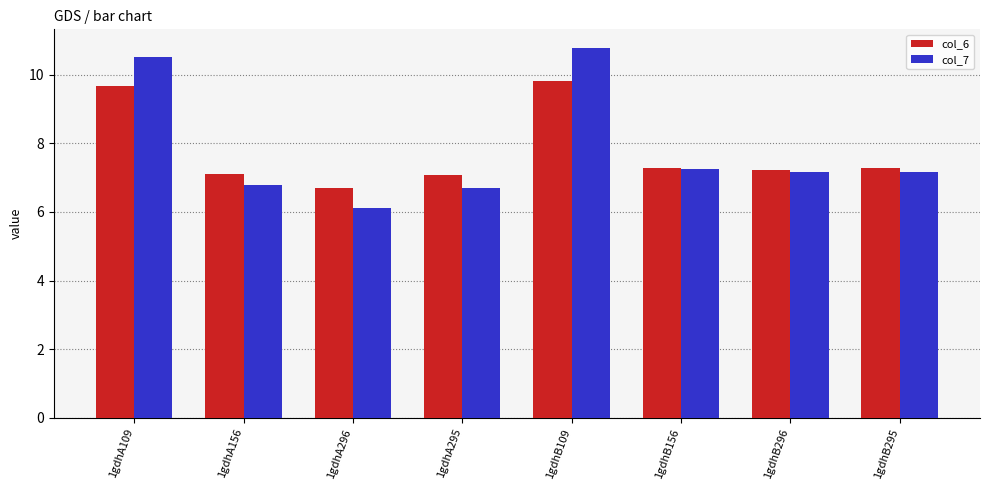

Where does the col_7 series first go above 7?

1gdhA109